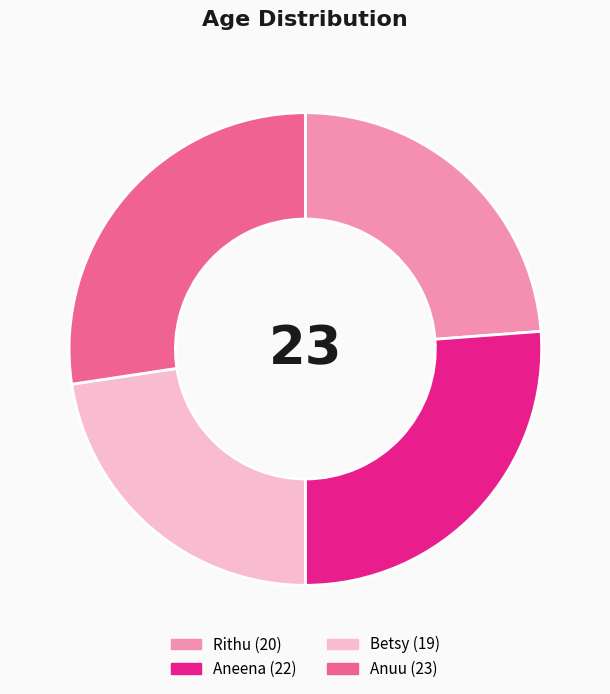

Between Anuu and Rithu, which is larger?

Anuu